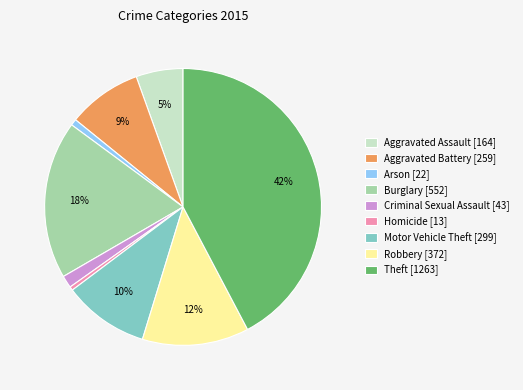

What percentage is the Robbery slice, to the nearest percent?

12%